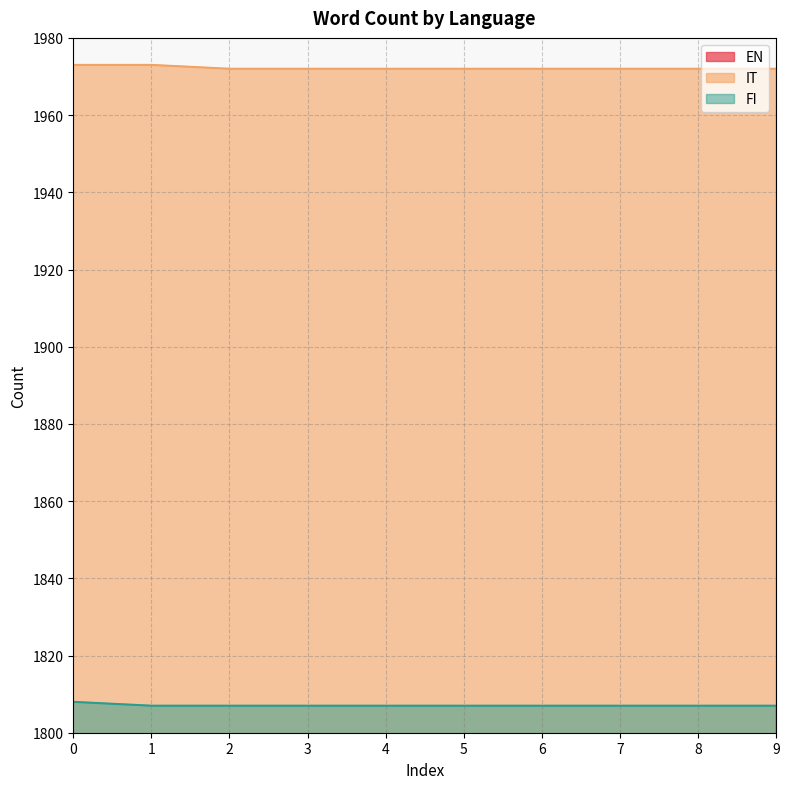

Is it true that FI equals 1807 at 7?

True